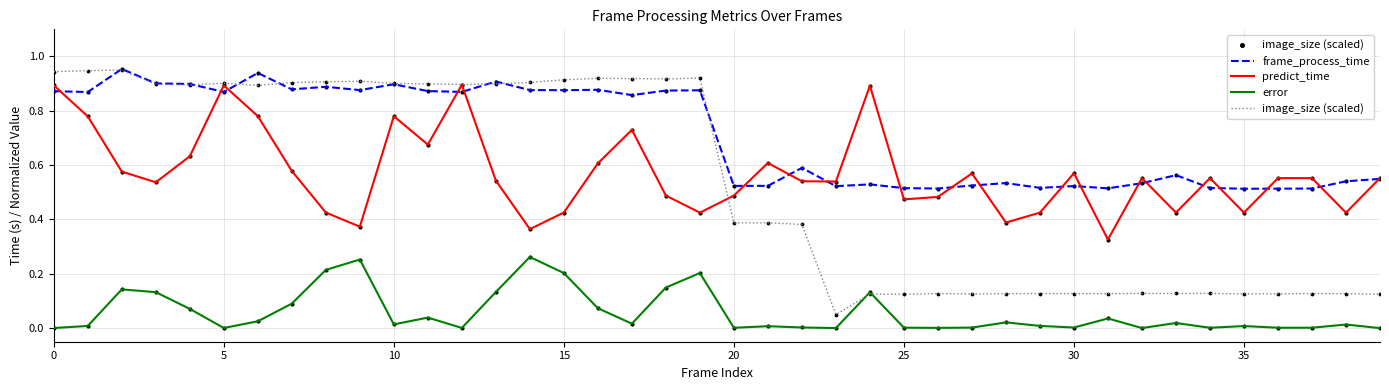

At how many categories does at least one series exceed 0?

40